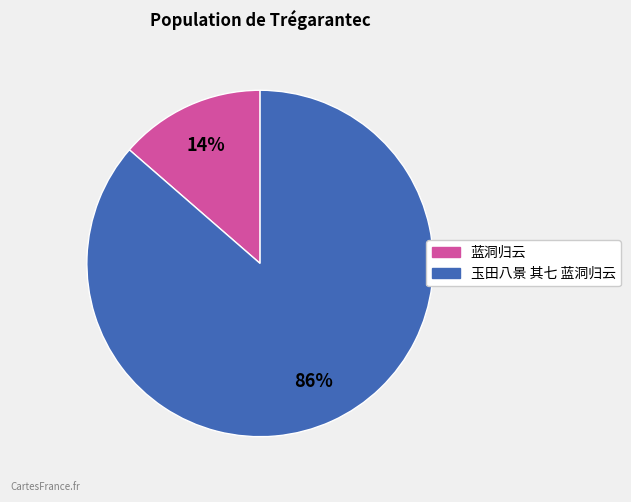

Rank the categories by value from highest to lowest.

玉田八景 其七 蓝洞归云, 蓝洞归云